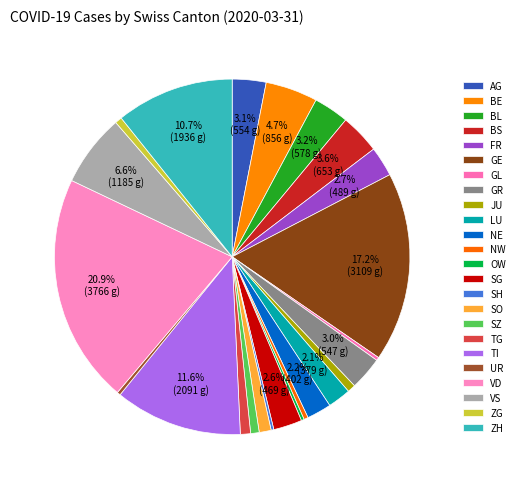

To the nearest percent, what is the combined percentage of VS and BL?

10%